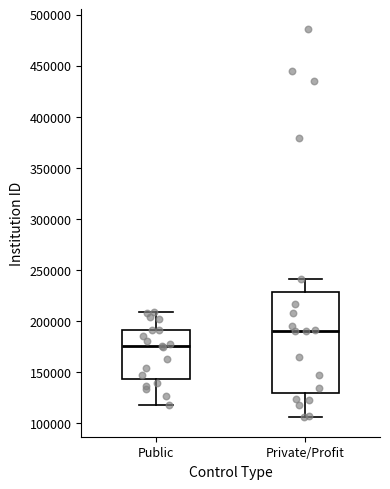

Which box's median line is the highest?

Private/Profit